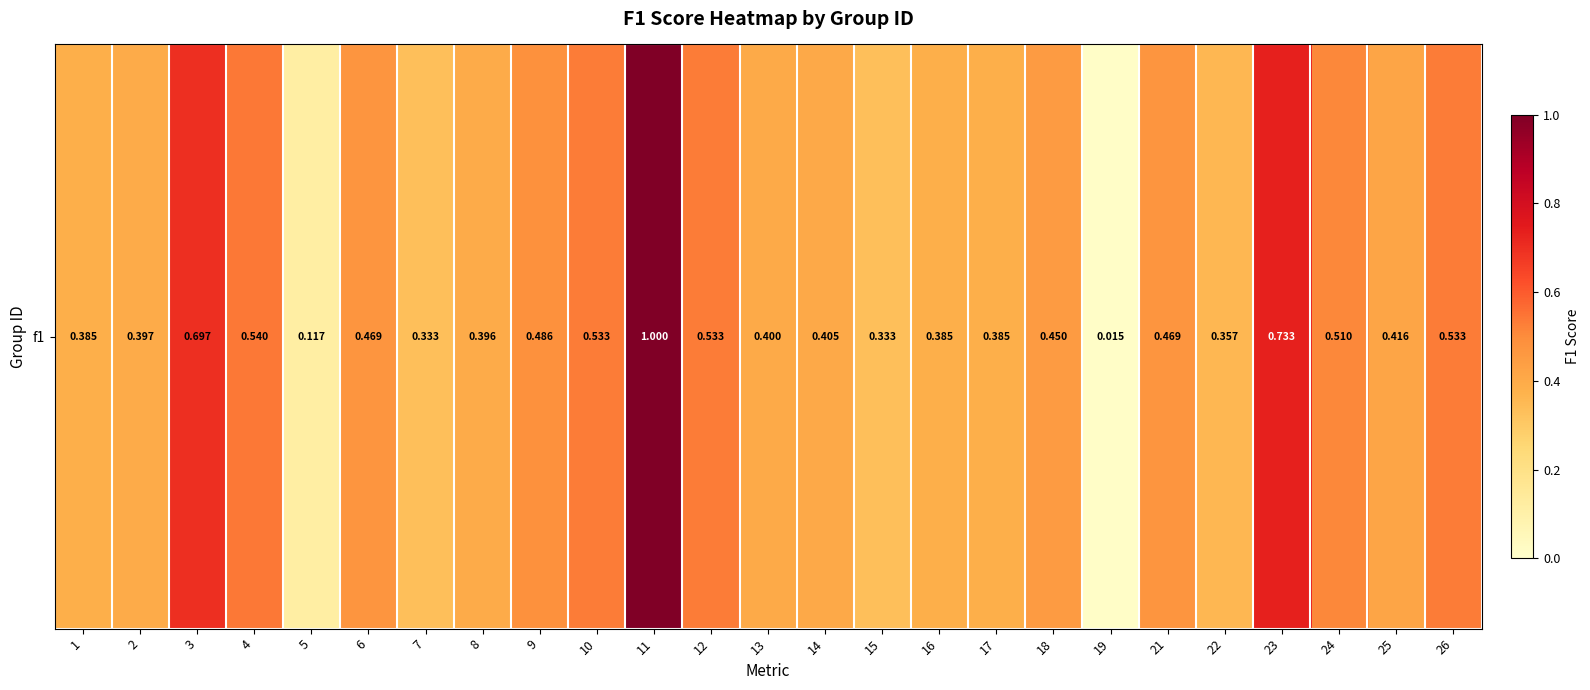

Between 11 and 6, which is larger?

11